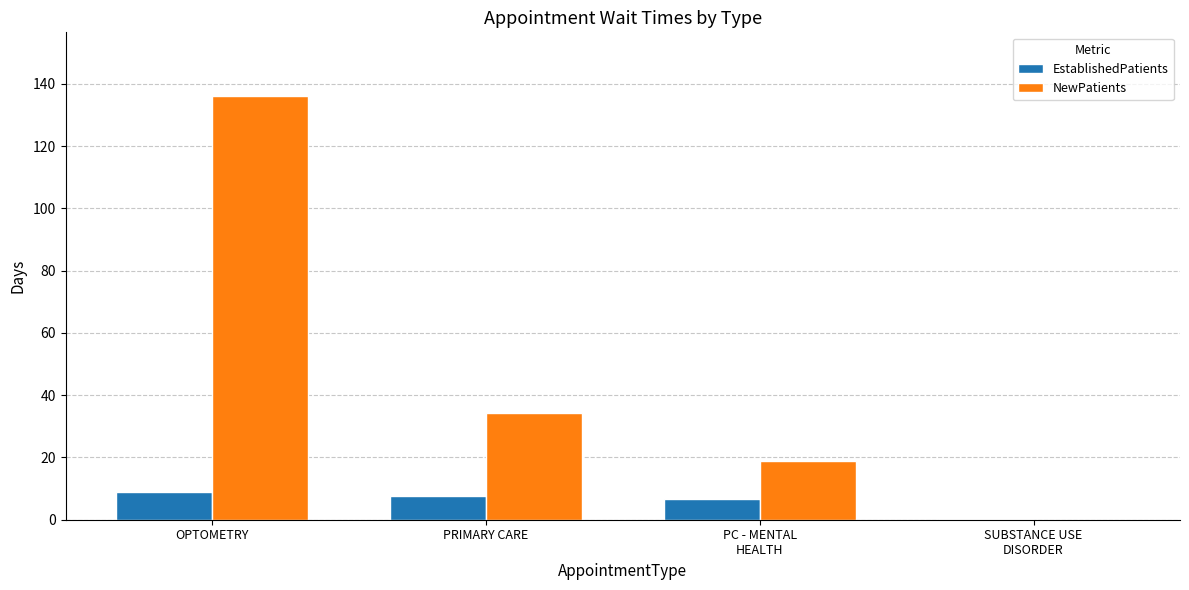

Where does the NewPatients series first go above 34?

OPTOMETRY